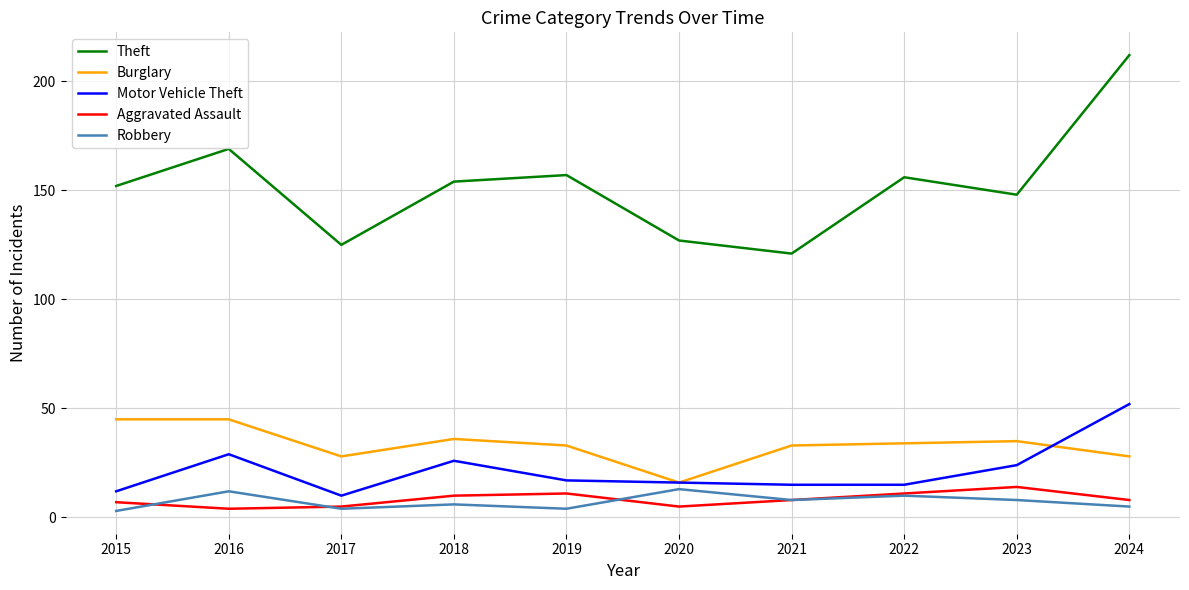

Which series has the largest total across all categories?

Theft